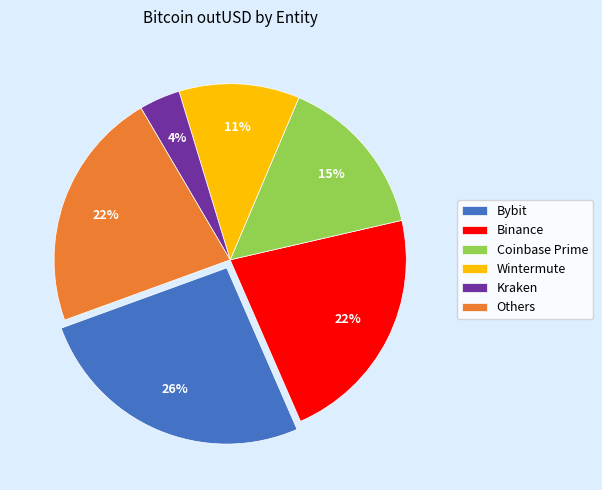

Which category has the biggest portion of the pie?

Bybit